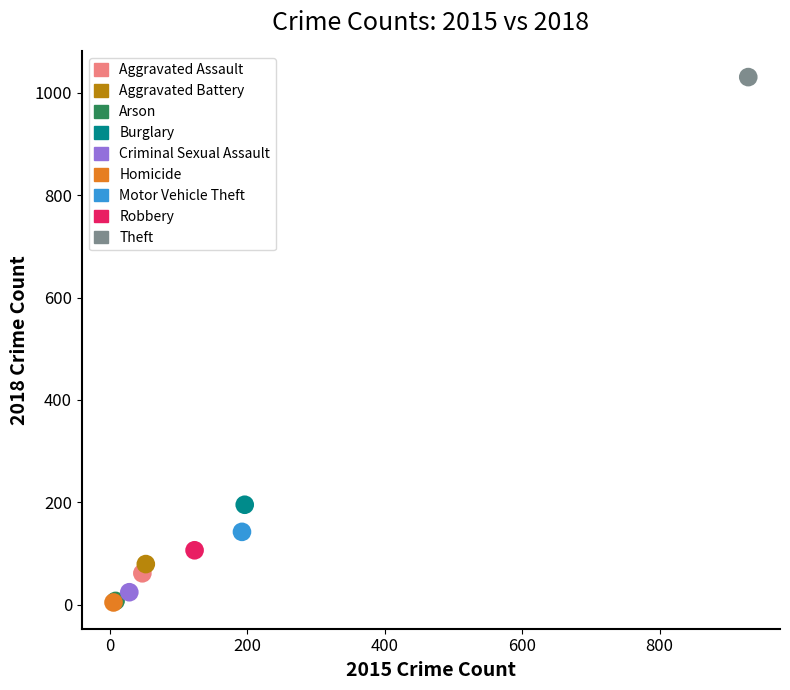

What are all the series names shown in the legend?

Aggravated Assault, Aggravated Battery, Arson, Burglary, Criminal Sexual Assault, Homicide, Motor Vehicle Theft, Robbery, Theft